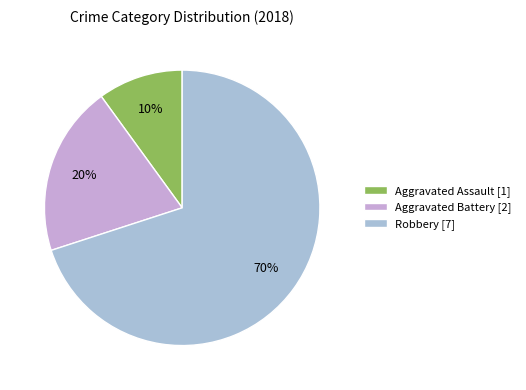

The Aggravated Battery slice represents 32% of the pie. True or false?

False